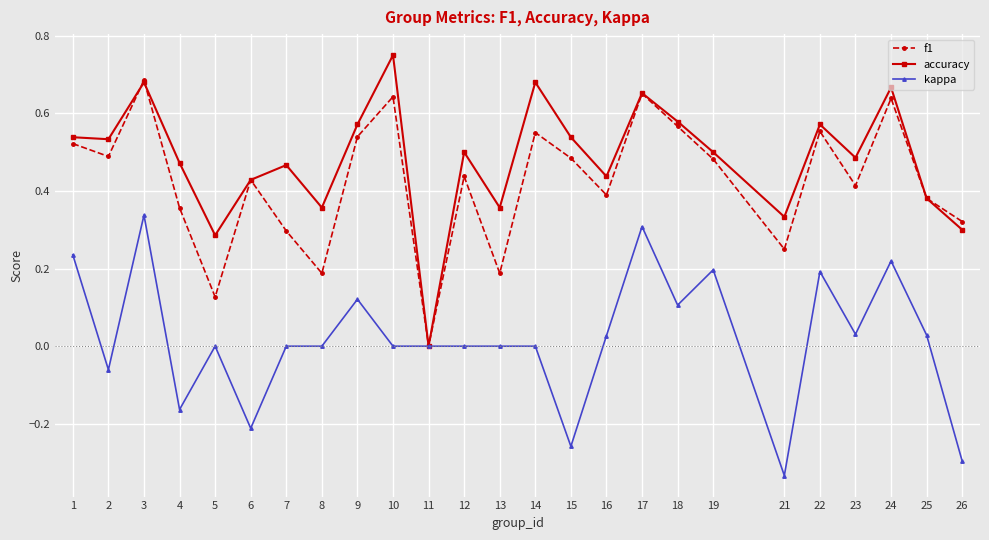

Is the value of accuracy at 17 greater than the value of kappa at 8?

Yes